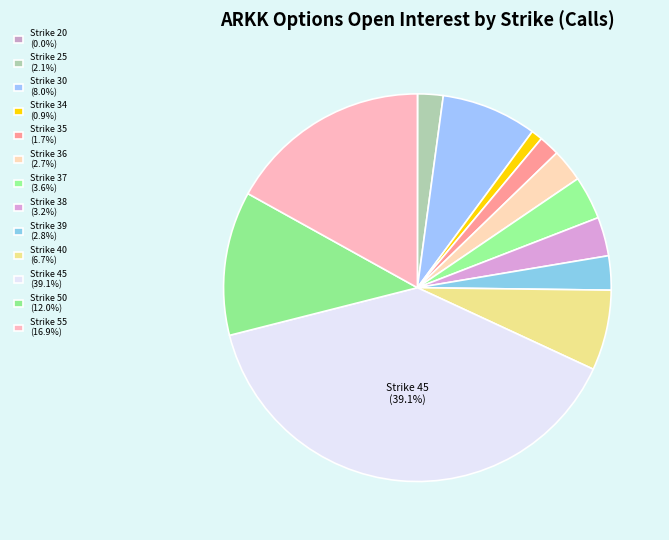

Is it true that Strike 36 is 11% of the pie?

False